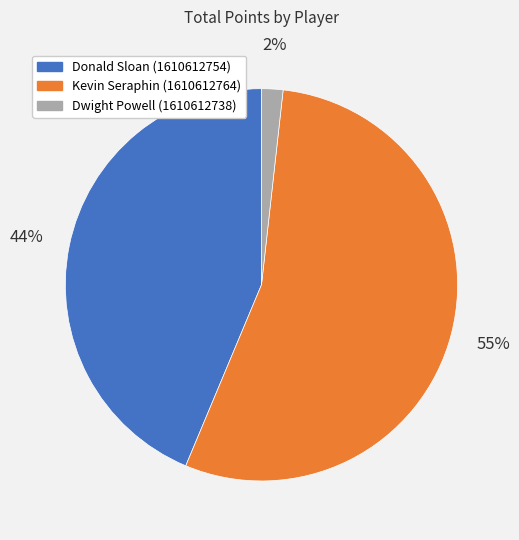

To the nearest percent, what is the combined percentage of Kevin Seraphin (1610612764) and Dwight Powell (1610612738)?

56%